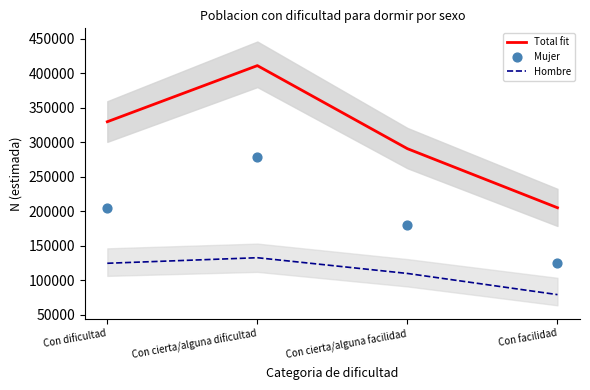

Which series reaches the minimum Y coordinate?

Hombre